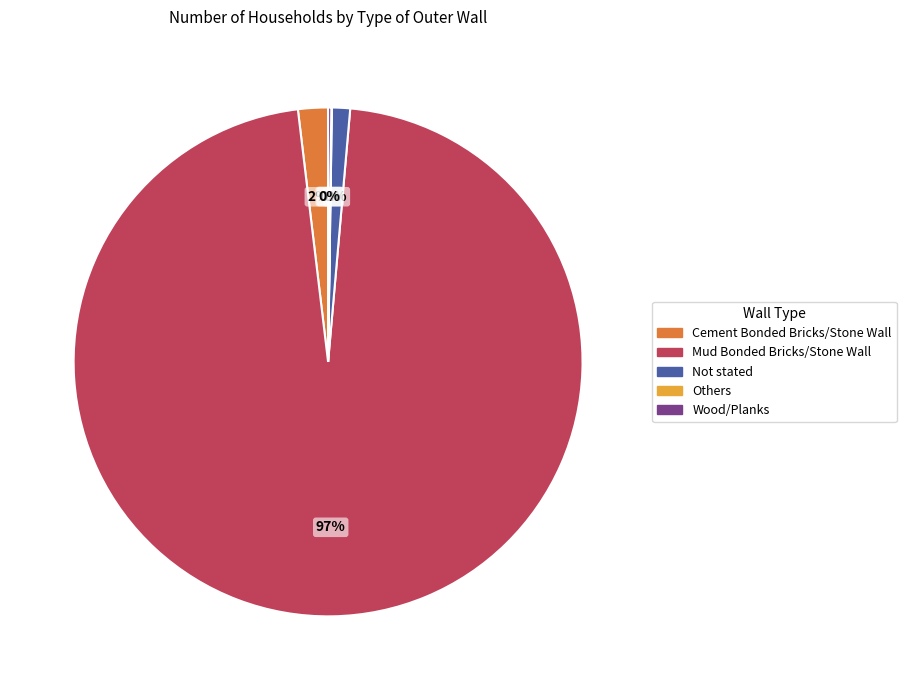

To the nearest percent, what is the average slice percentage?

20%